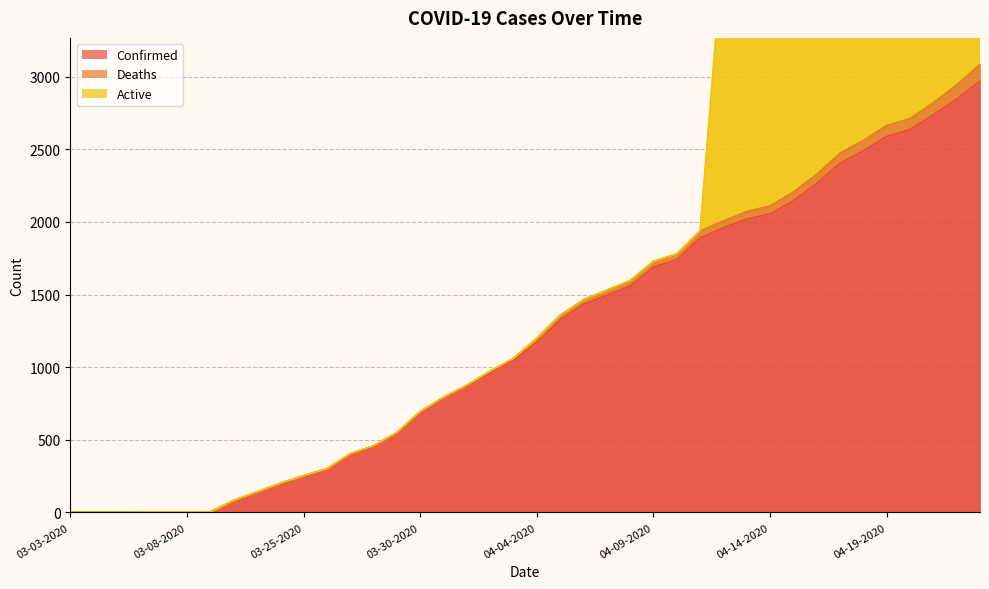

Where is Active nearest to the value 1427?

04-12-2020